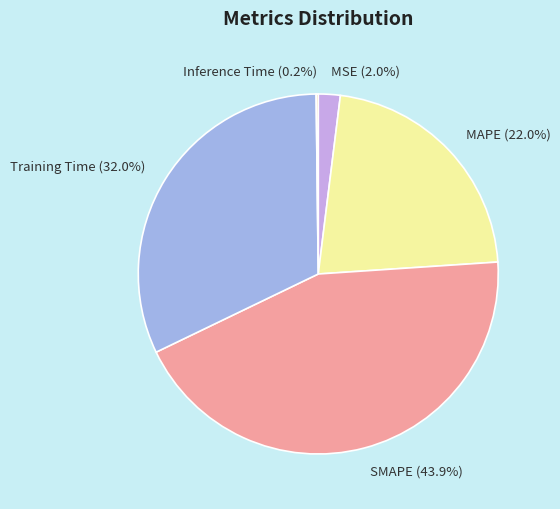

To the nearest percent, what is the average slice percentage?

20%